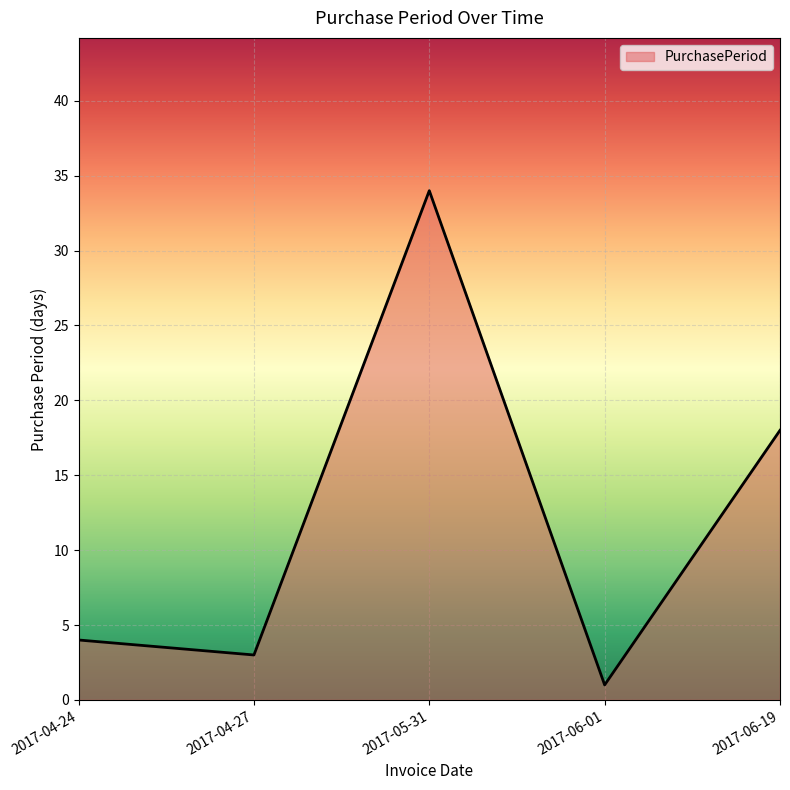

What is the change in value from 2017-04-27 to 2017-06-19?

+15